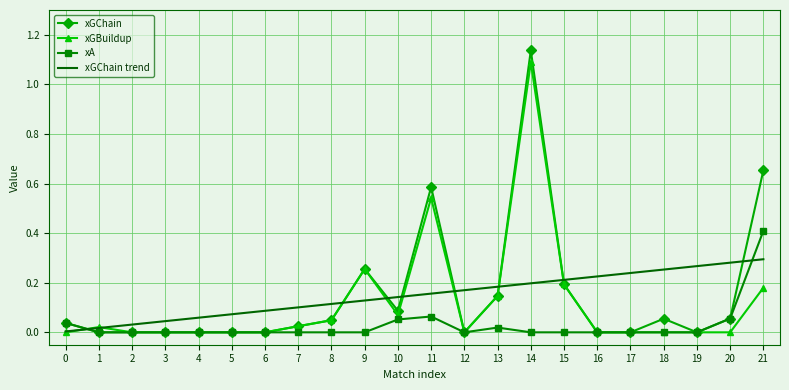

The value of xA at 13 is 0.0. True or false?

True